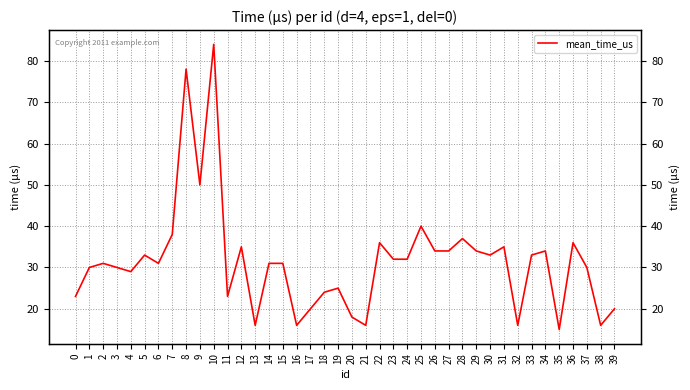

What is the difference between the values at 36 and 31?

1